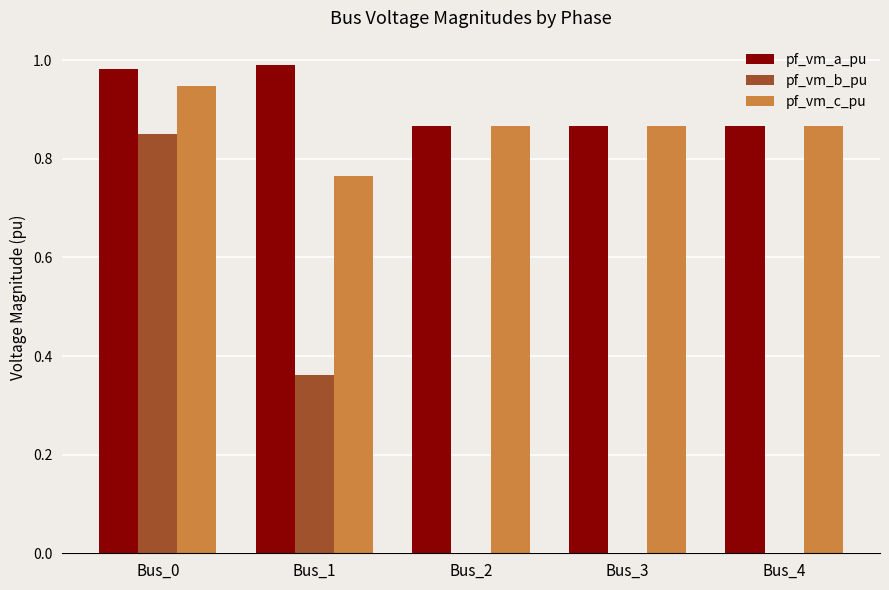

Which series changed the most between Bus_0 and Bus_2?

pf_vm_b_pu